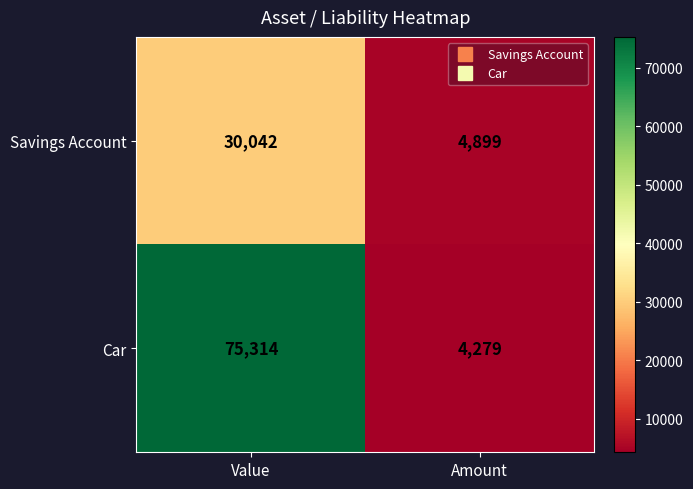

What is the maximum value shown in the chart?

75314